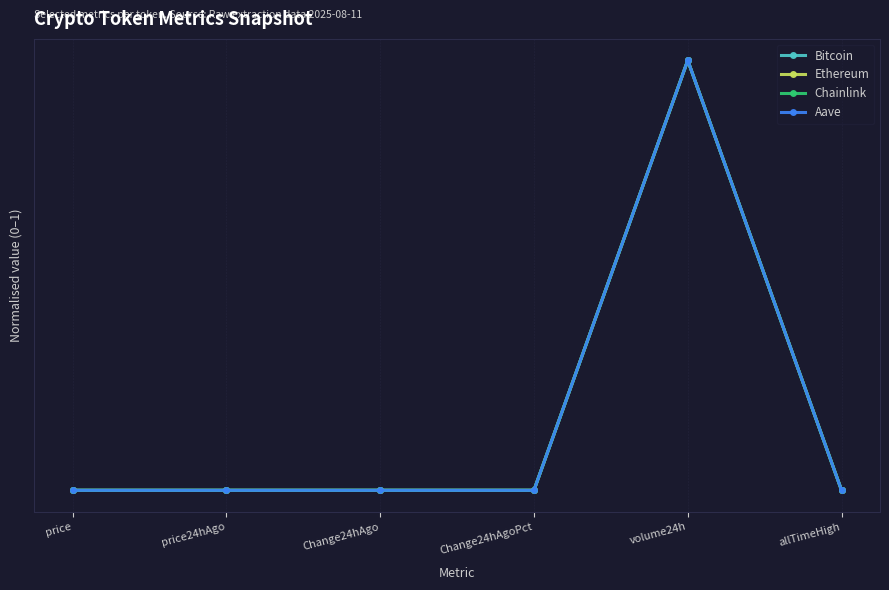

What are all the series names shown in the legend?

Bitcoin, Ethereum, Chainlink, Aave